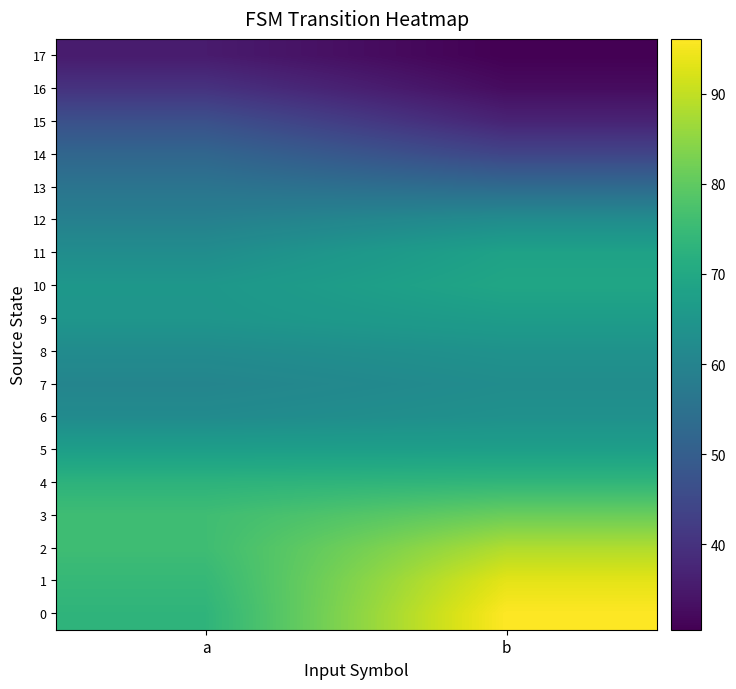

What is the difference between the highest and lowest values at a?

40.5